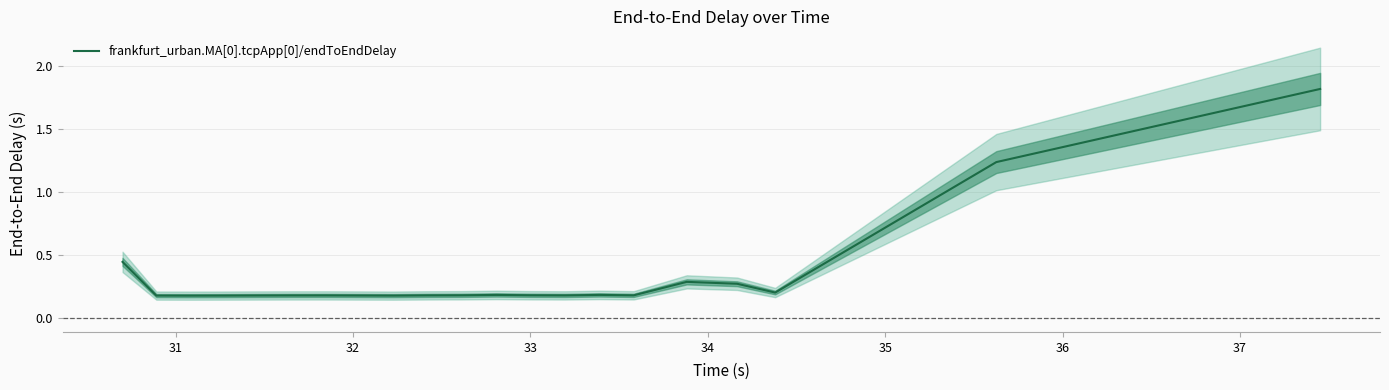

How many interior local valleys (lower than both neighbors) does the data have?

5